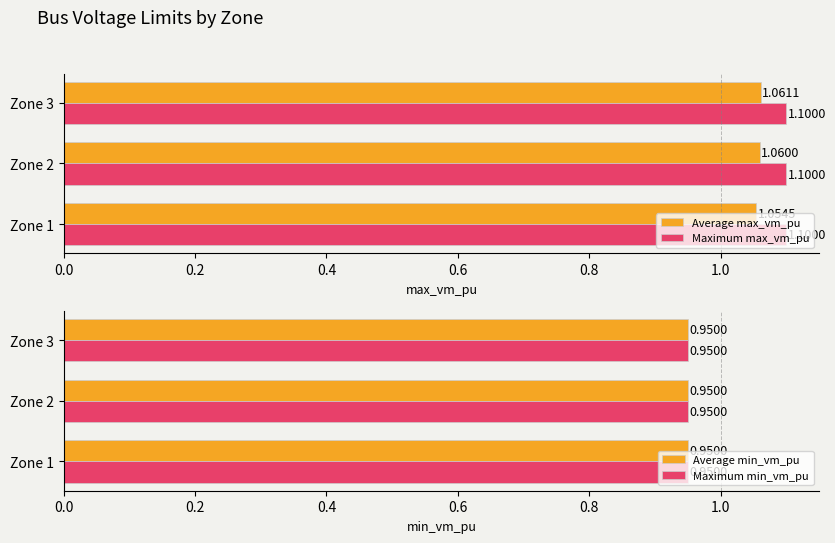

Which series has the largest range (max minus min)?

Average max_vm_pu